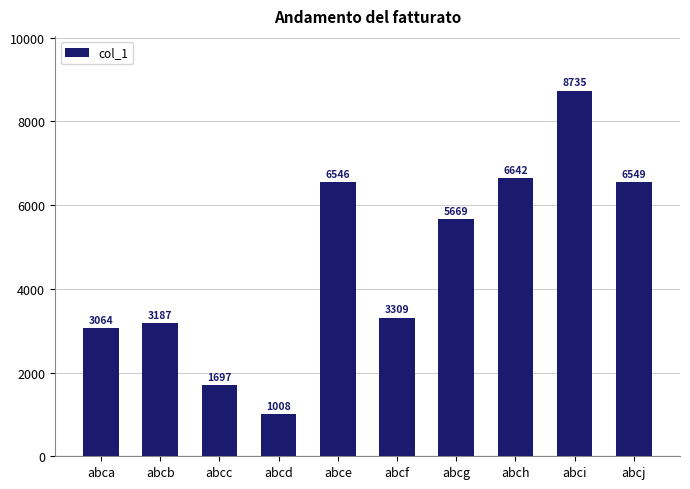

How many data points are less than 5669?

5